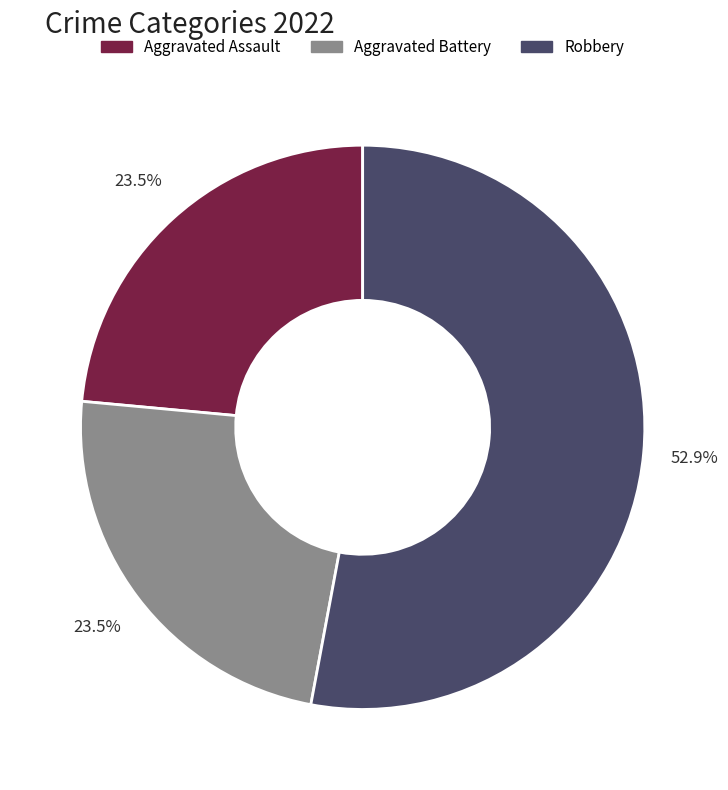

Does any single category account for the majority?

Yes